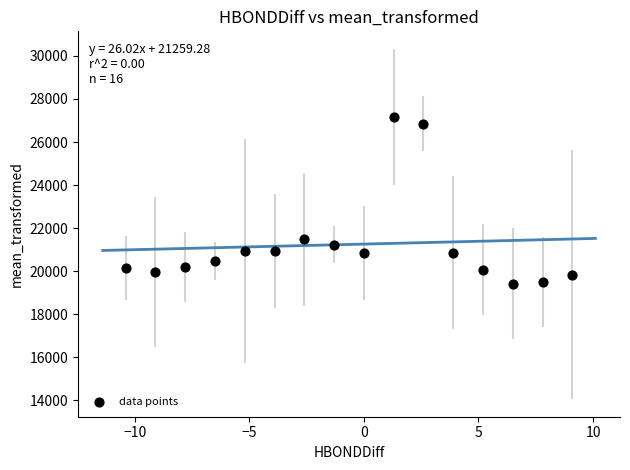

What Y value in the scatter plot is closest to 23294?

21473.8